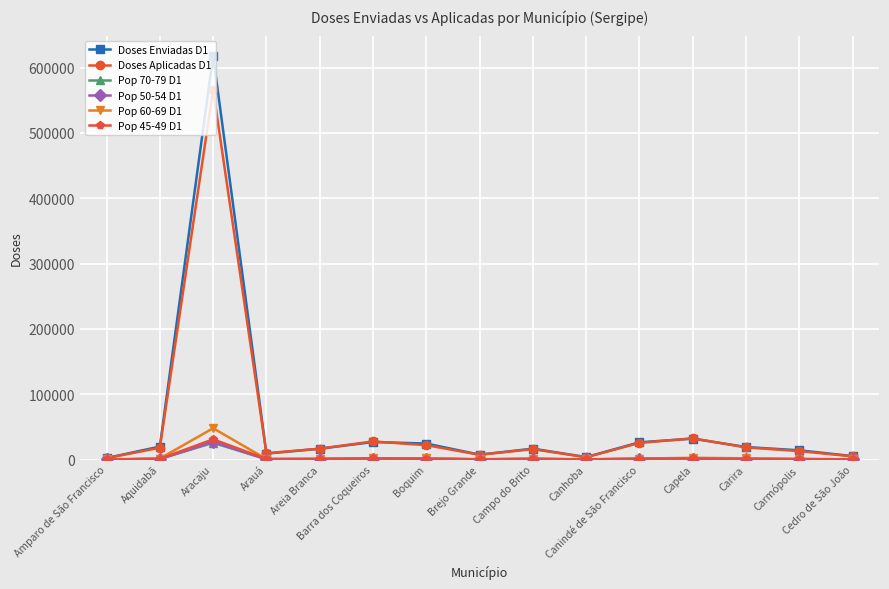

What is the greatest value displayed?

617927